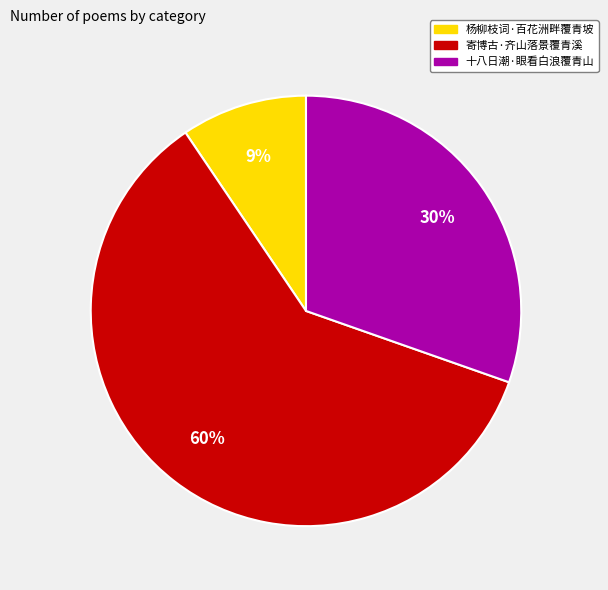

Is it true that 寄博古·齐山落景覆青溪 is 74% of the pie?

False